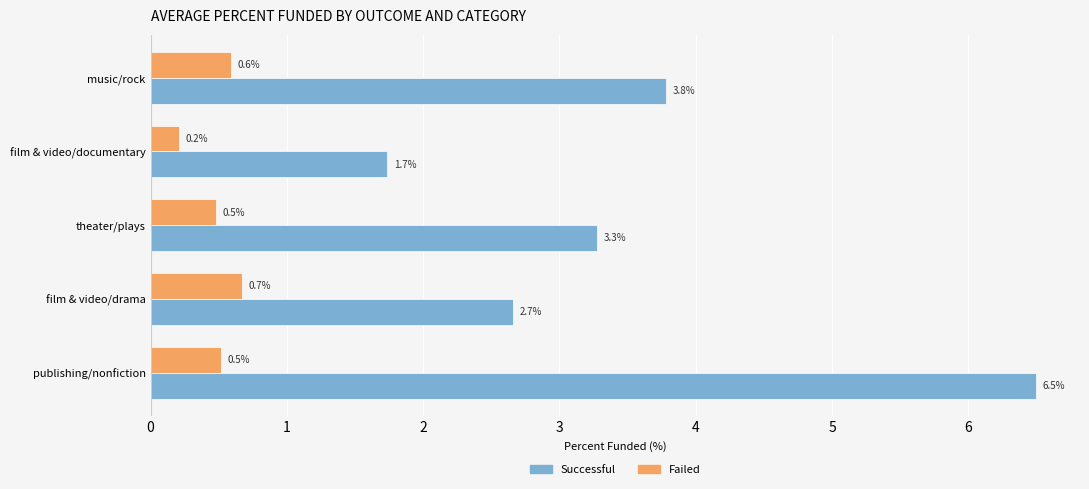

How many series are shown in this chart?

2